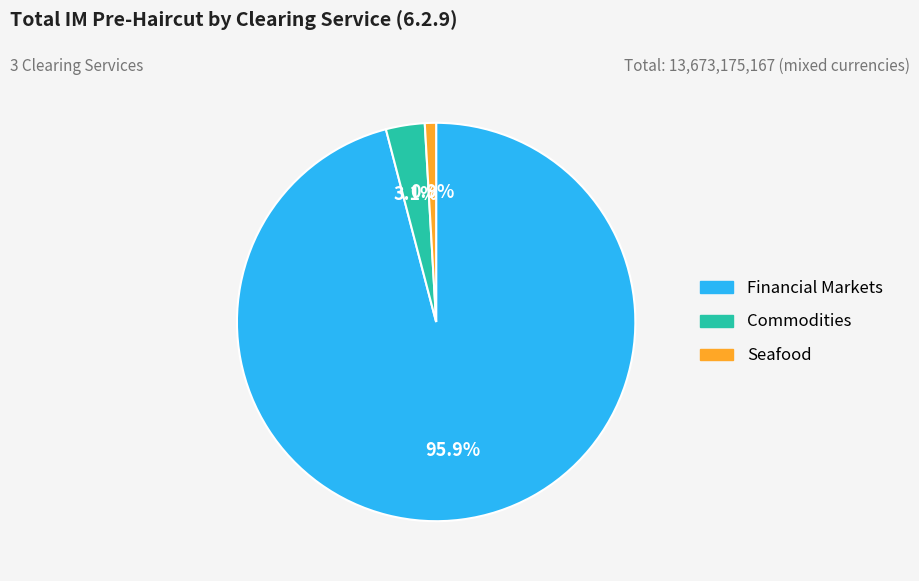

Rank the categories by value from highest to lowest.

Financial Markets, Commodities, Seafood